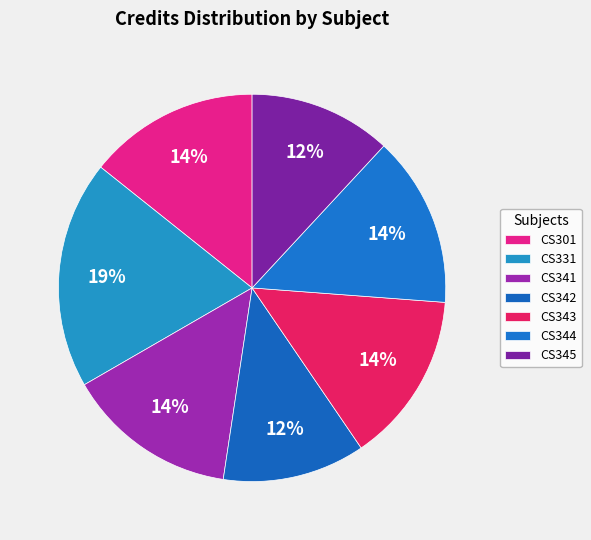

What is the change in value from CS343 to CS345?

-1